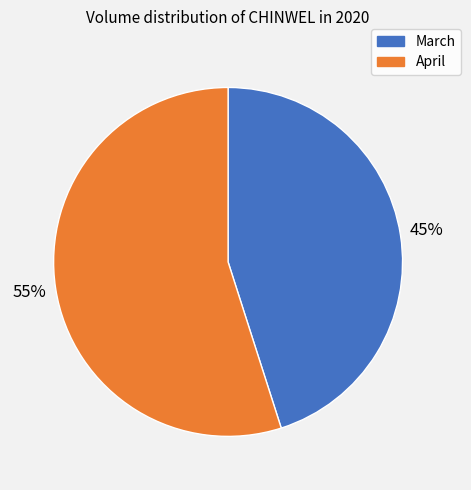

To the nearest percent, what is the difference between the largest and smallest slice percentages?

10%